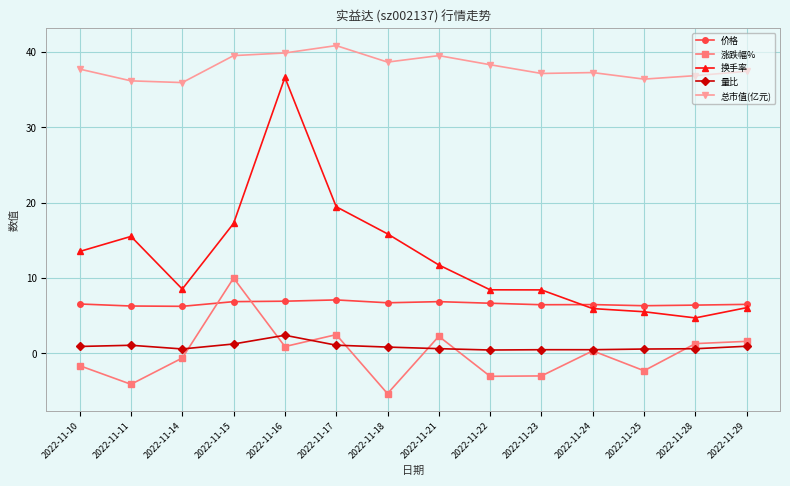

List the series in order of their peak value, lowest first.

量比, 价格, 涨跌幅%, 换手率, 总市值(亿元)